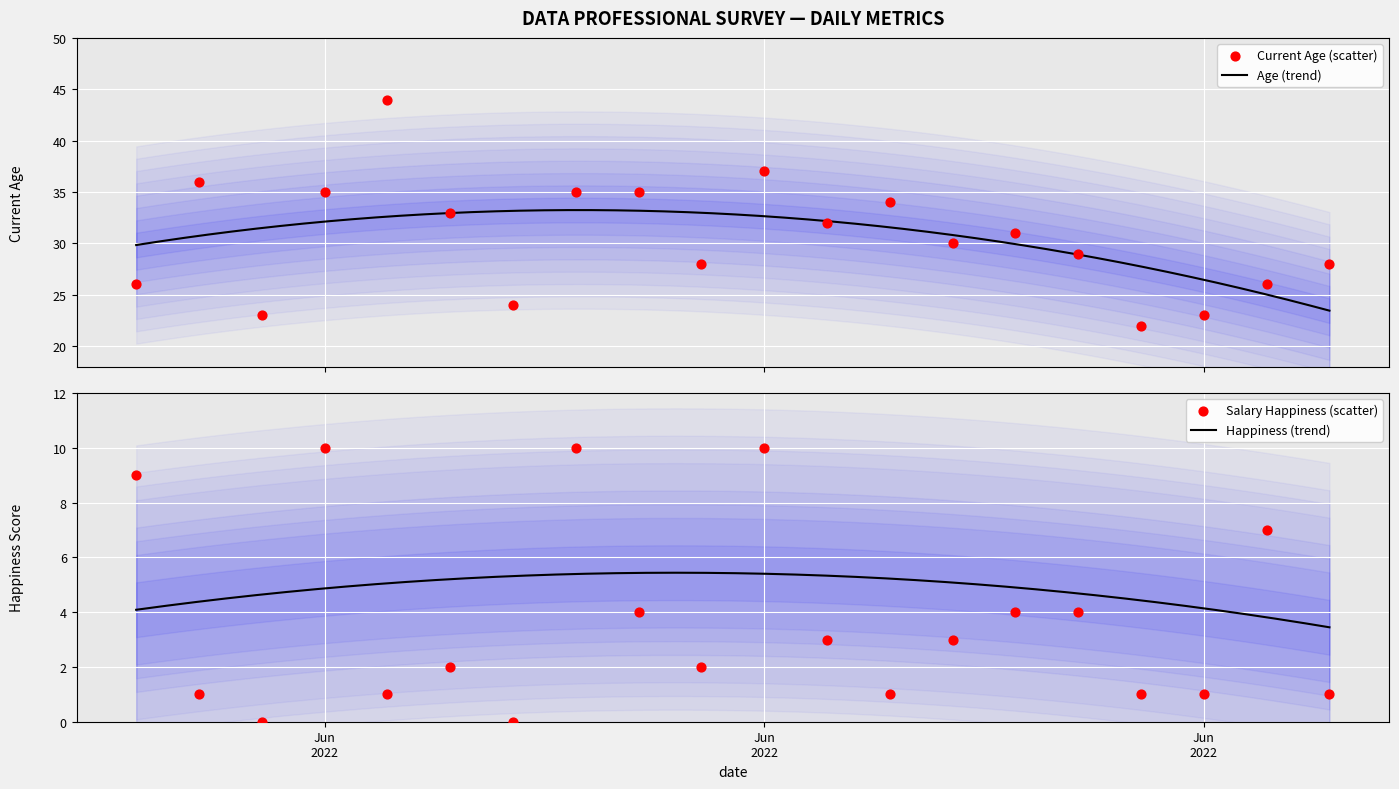

What is the lowest value of the Age (trend) series?

23.5